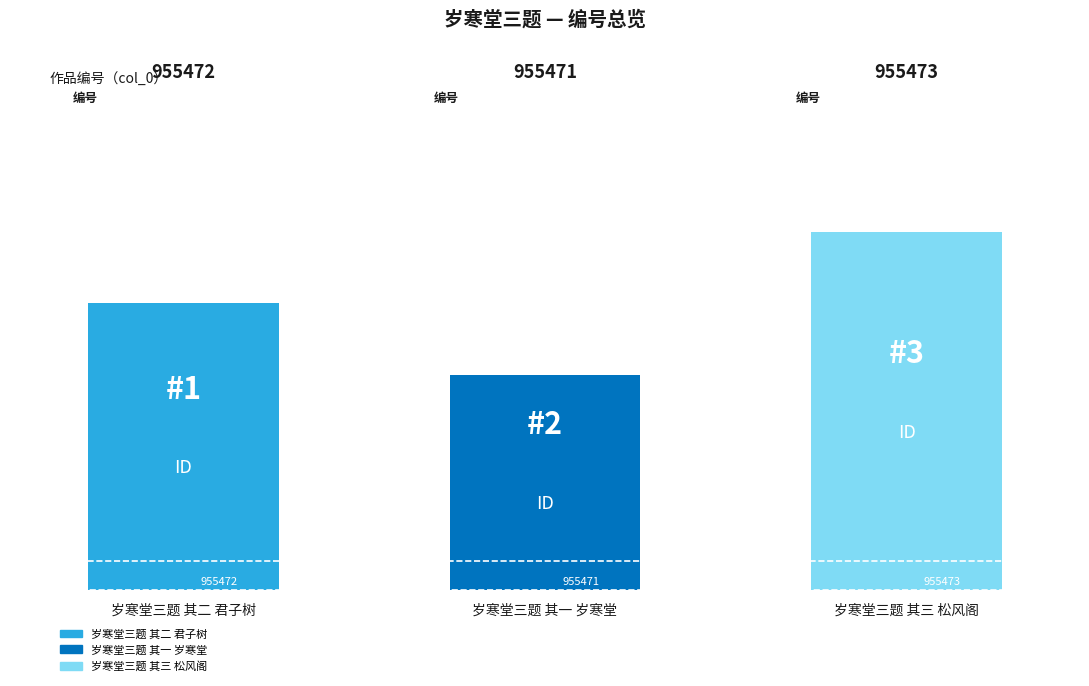

Approximately how many times larger is the value at 岁寒堂三题 其二 君子树 compared to 岁寒堂三题 其三 松风阁?

1.0